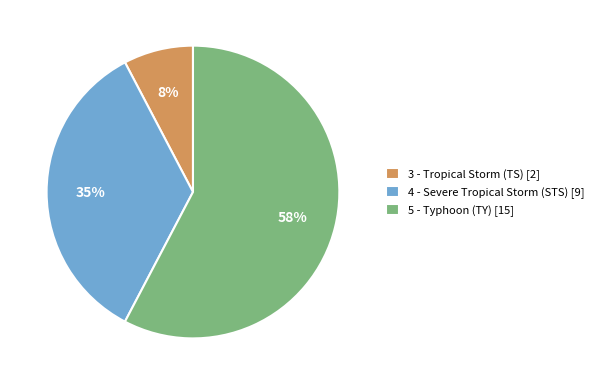

What is the ratio of the value at 4 - Severe Tropical Storm (STS) [9] to the value at 5 - Typhoon (TY) [15]?

0.6